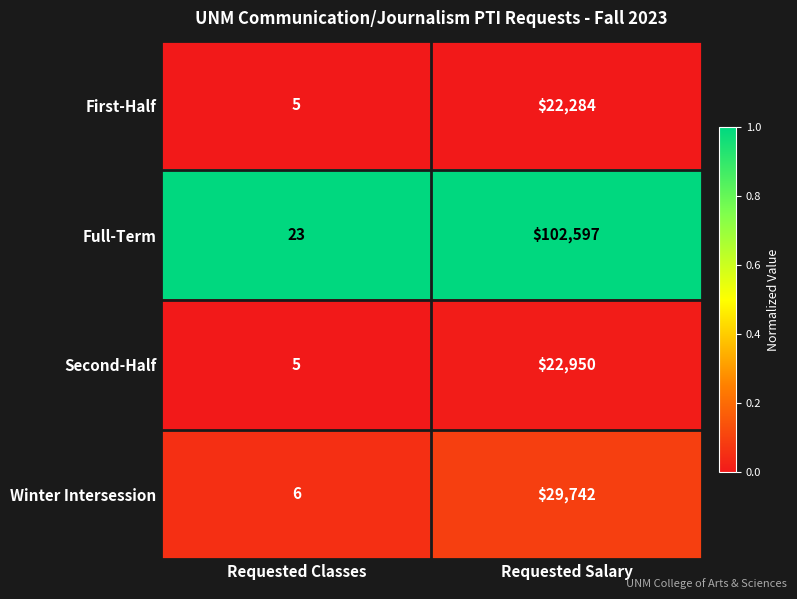

Rank the categories by Second-Half value from lowest to highest.

Requested Classes, Requested Salary